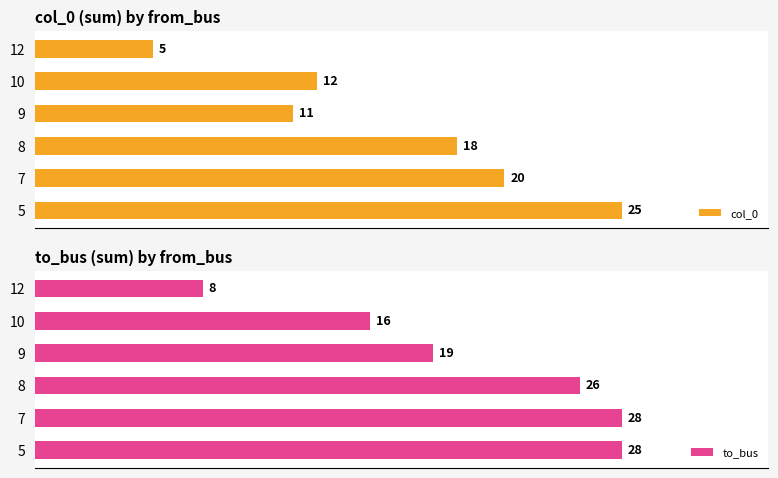

At how many categories does at least one series exceed 6?

6